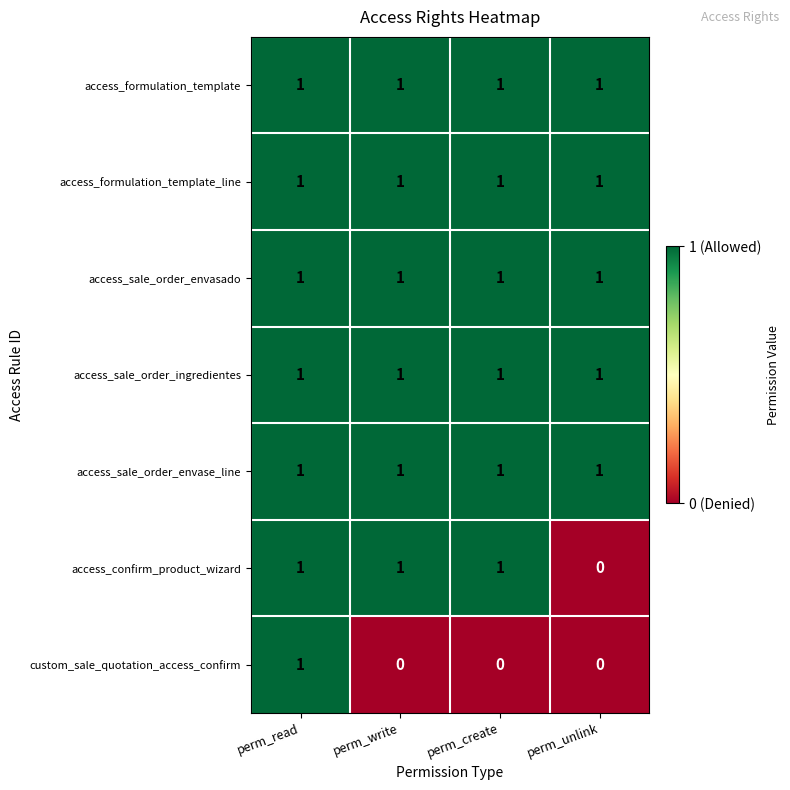

Reading left to right, what are all the values shown in this chart?

access_formulation_template: 1	1	1	1
access_formulation_template_line: 1	1	1	1
access_sale_order_envasado: 1	1	1	1
access_sale_order_ingredientes: 1	1	1	1
access_sale_order_envase_line: 1	1	1	1
access_confirm_product_wizard: 1	1	1	0
custom_sale_quotation_access_confirm: 1	0	0	0